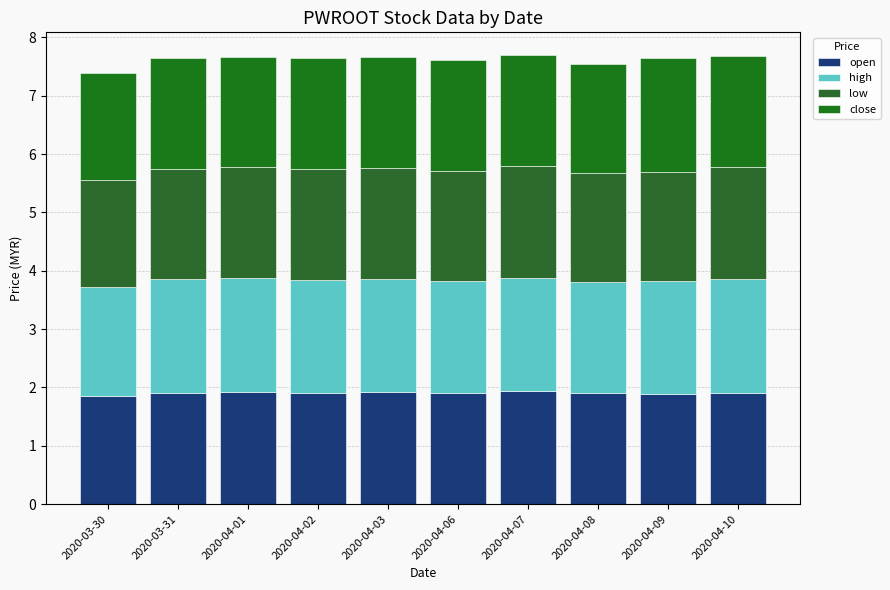

The value of open at 2020-04-07 is 1.9. True or false?

True